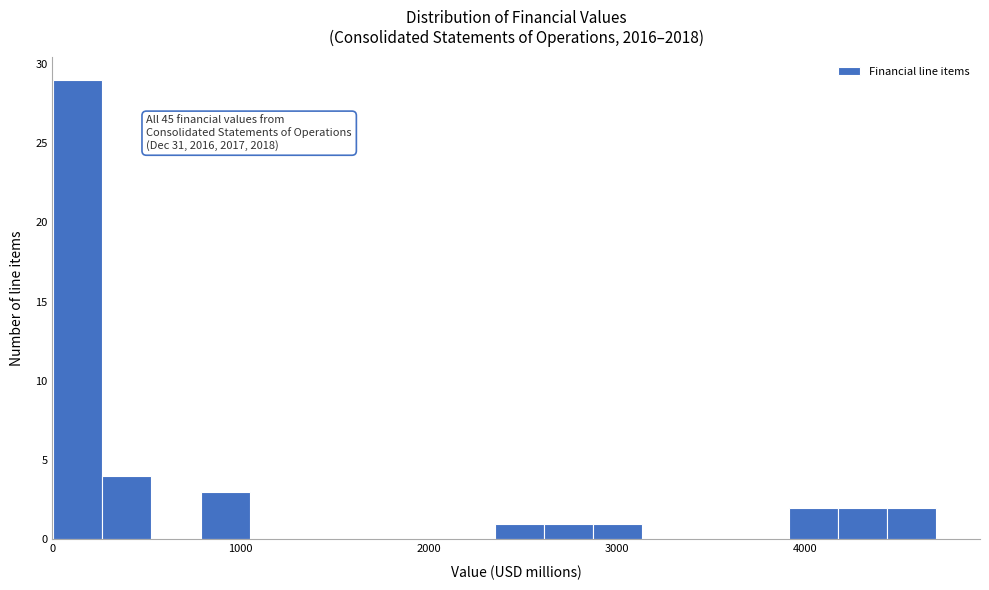

Read against the x-axis, roughly where is the centre of the tallest bar?

100